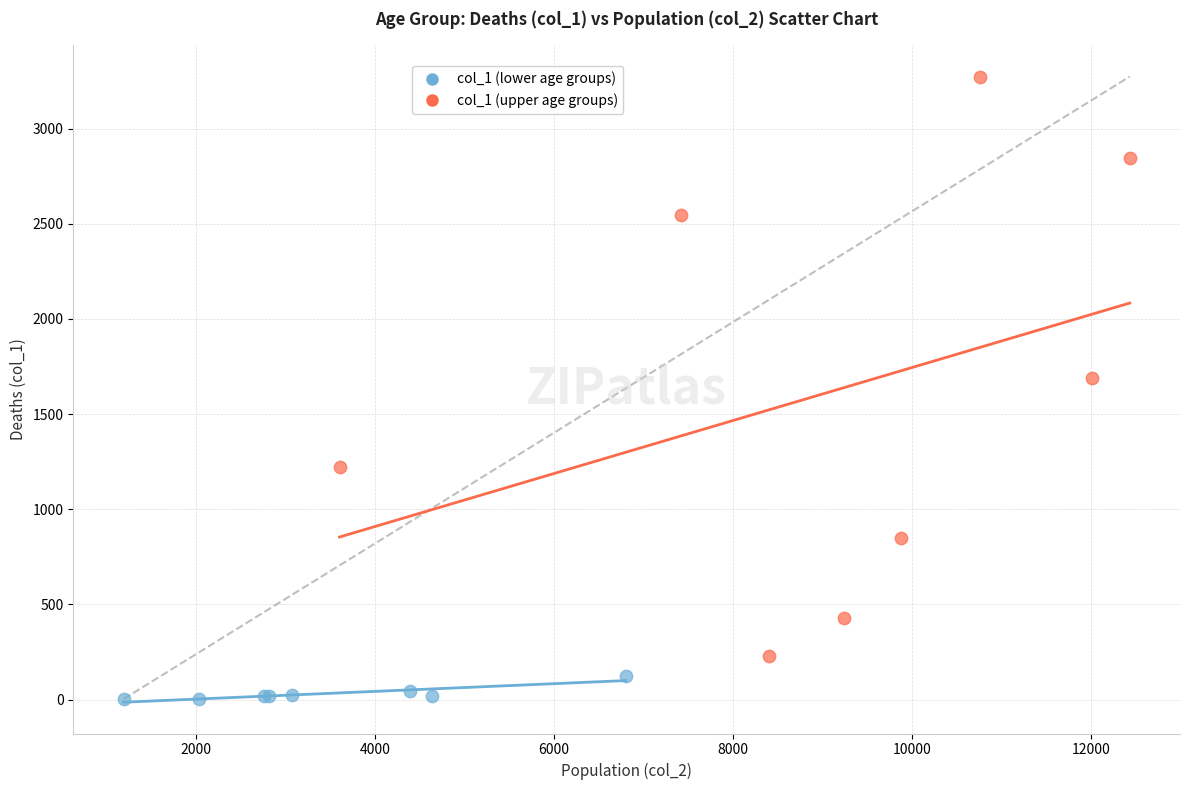

Which series reaches the maximum Y coordinate?

col_1 (upper age groups)